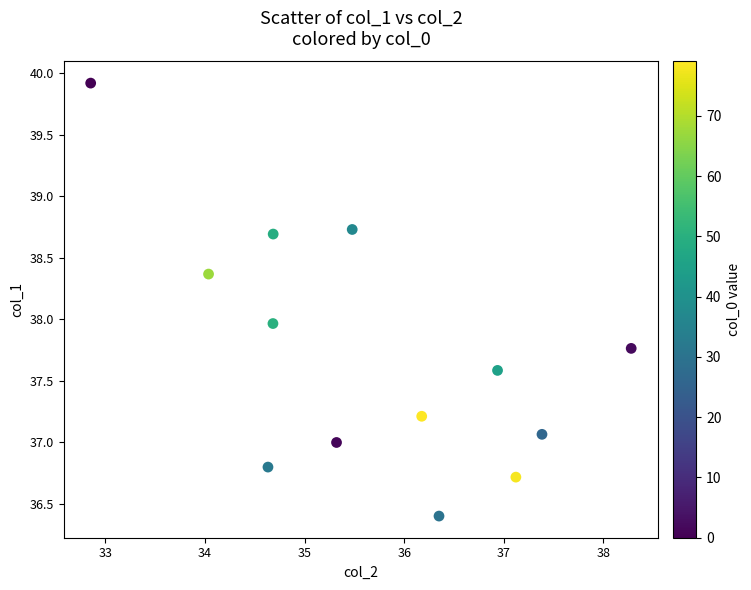

What is the range of X values (max minus min)?

5.4